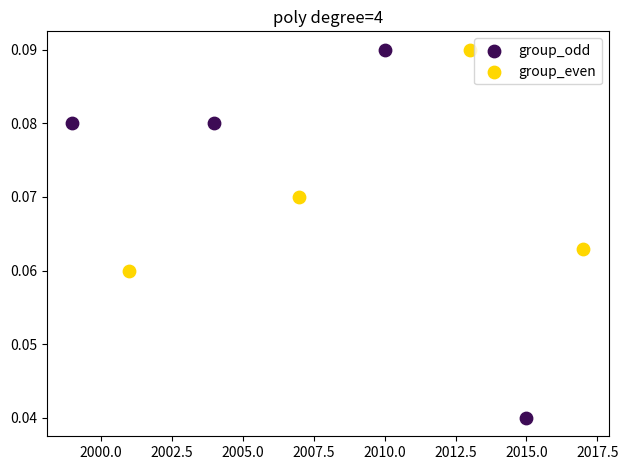

Which series has the largest Y range (max minus min)?

group_odd